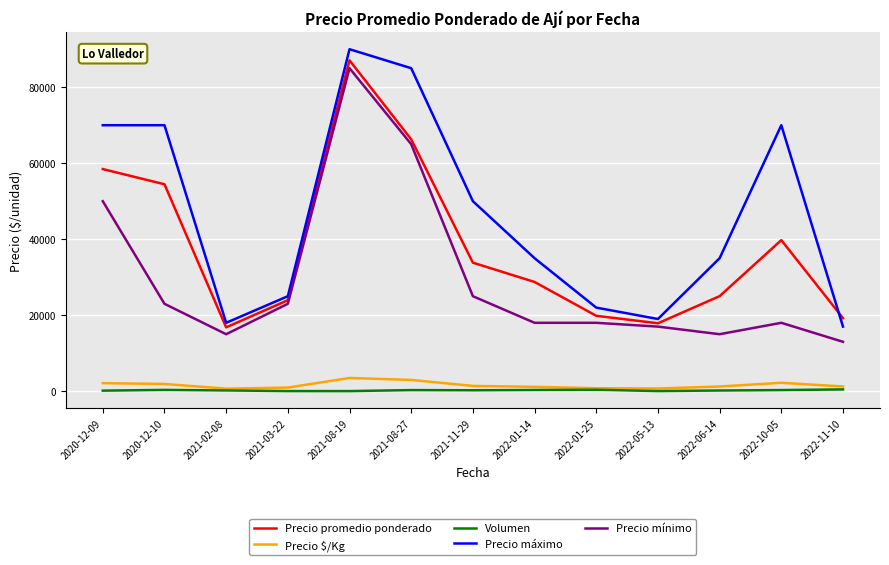

At which category is the sum across all series the highest?

2021-08-19